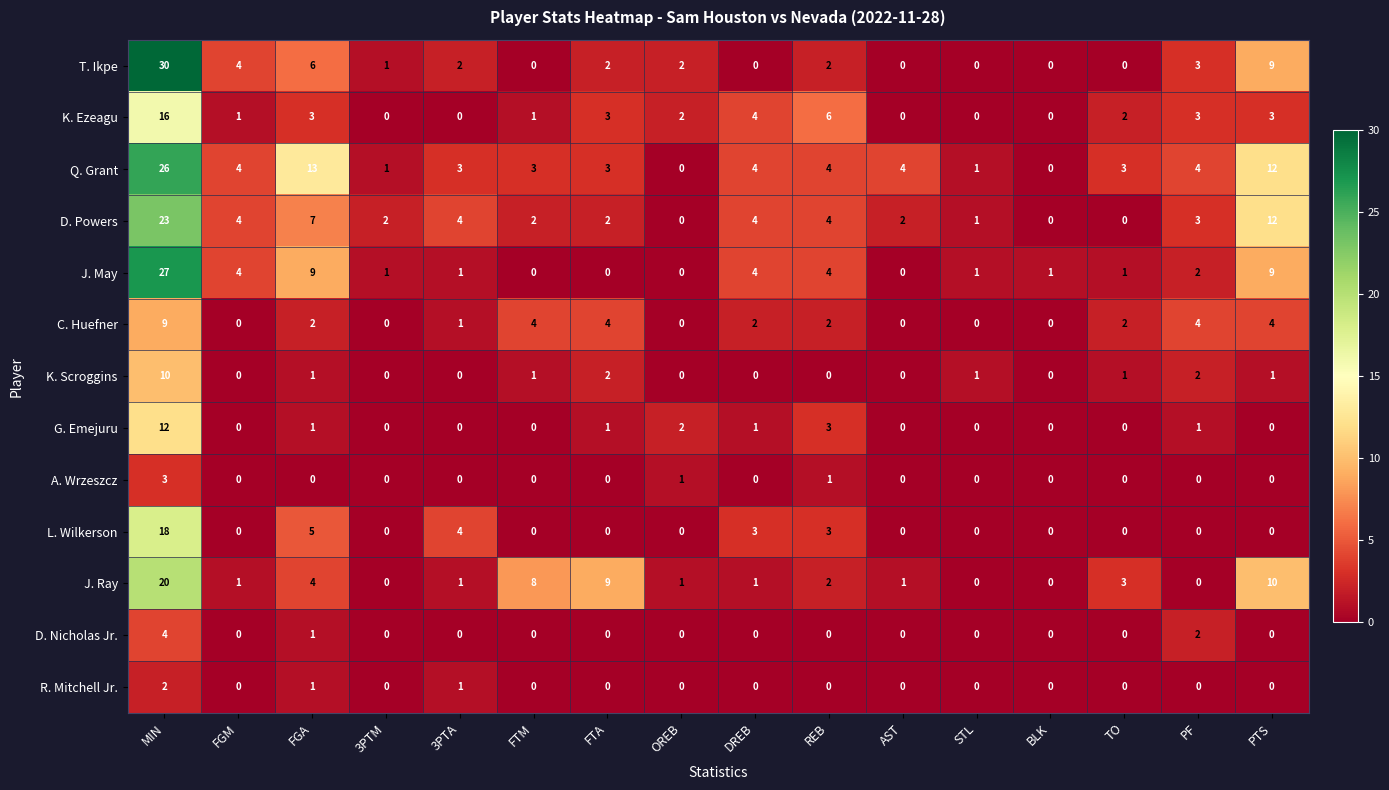

Which series has the largest range (max minus min)?

T. Ikpe